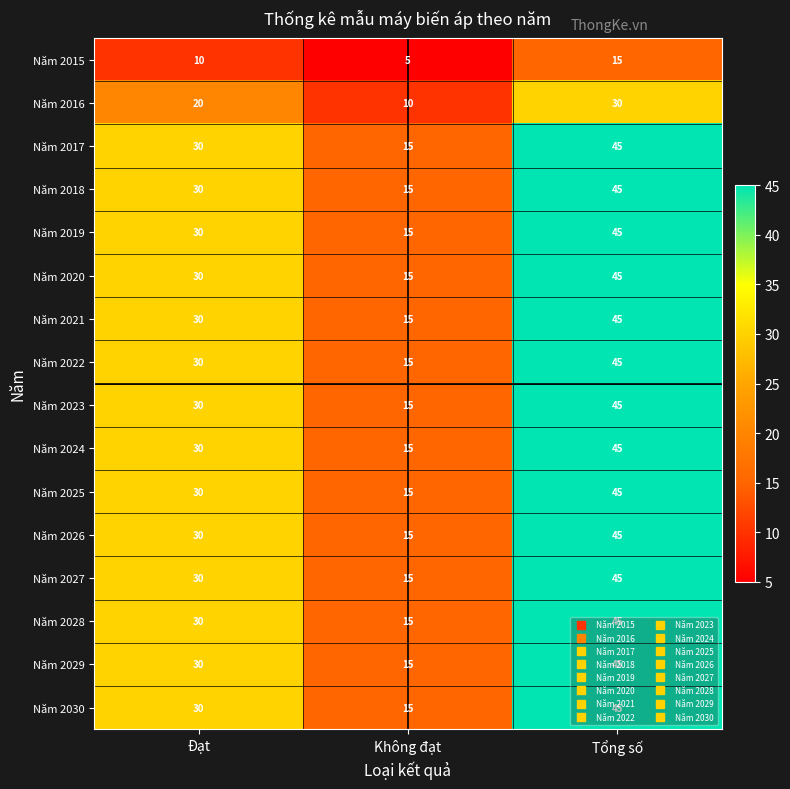

The value of Năm 2026 at Không đạt is 15. True or false?

True